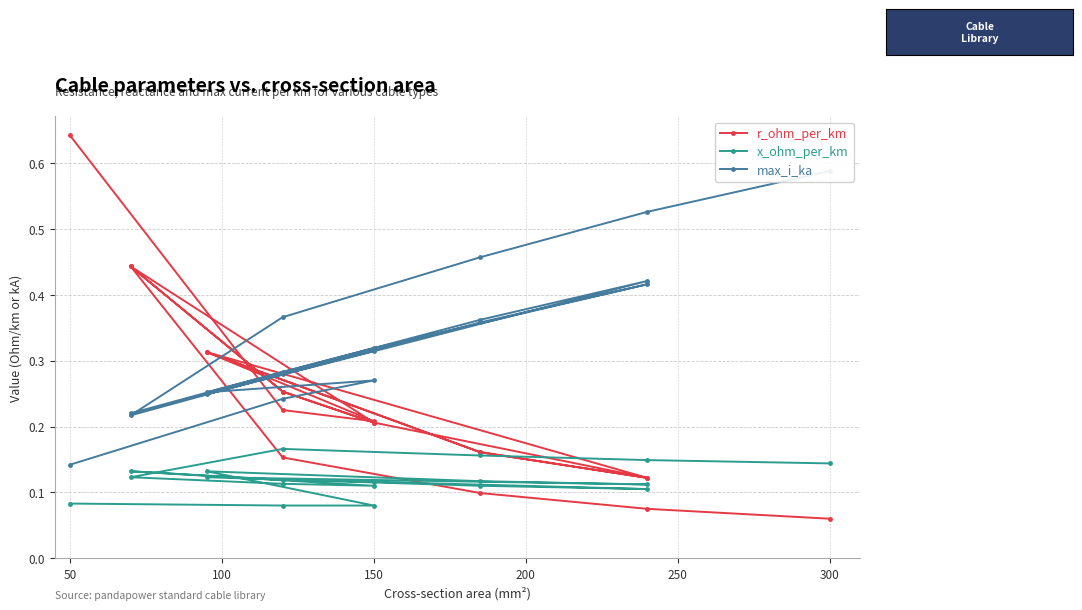

Read the x_ohm_per_km value at 150.

0.1